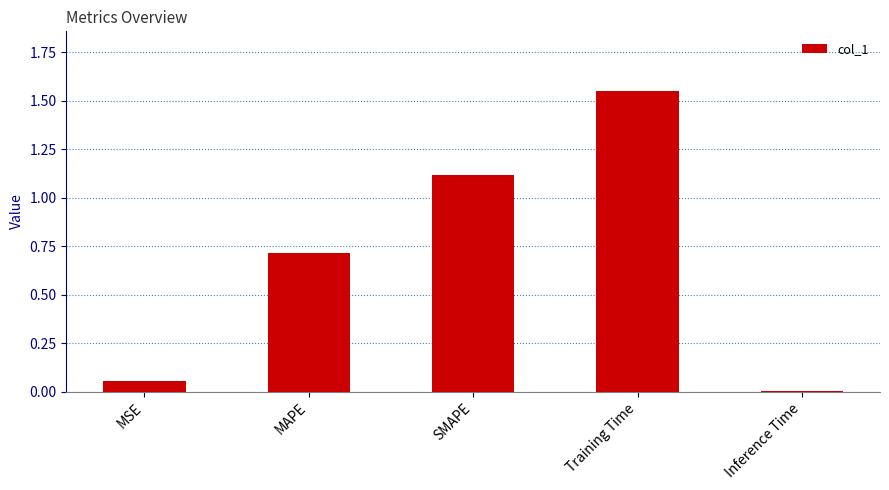

At which category does the chart reach its peak across all series?

Training Time